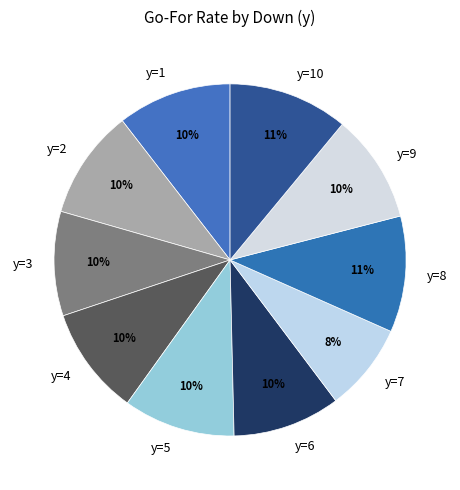

Combined, do y=7 and y=1 account for over 50%?

No